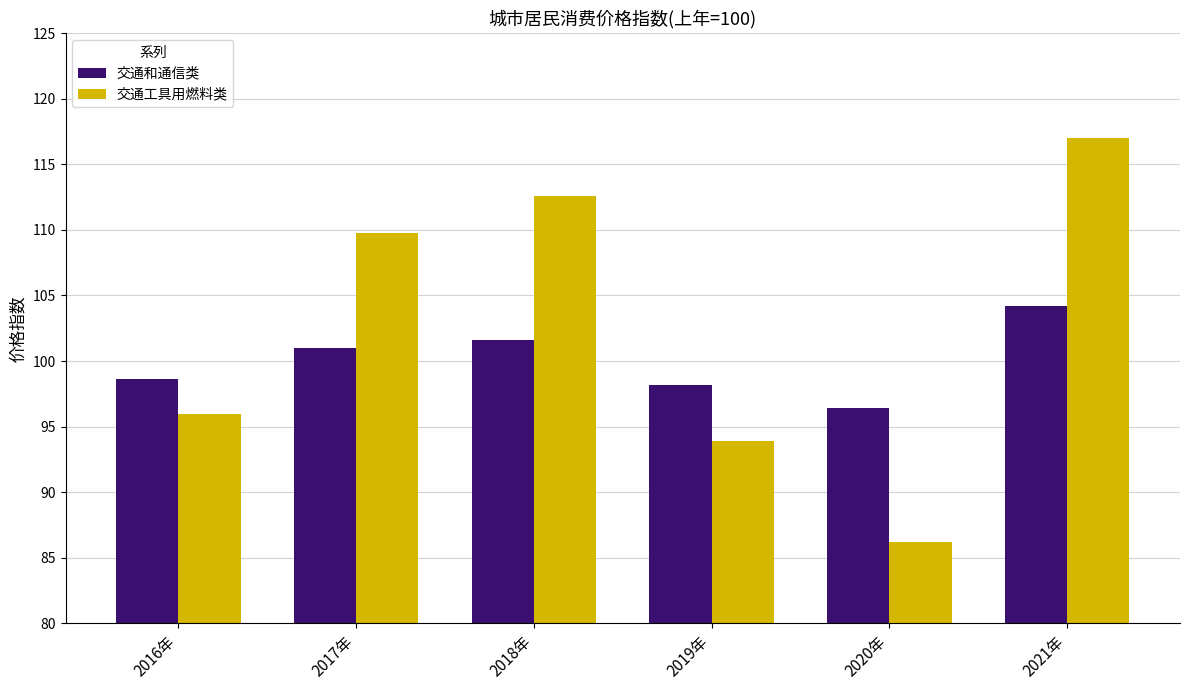

What is the label of the 2nd bar from the left?

2017年